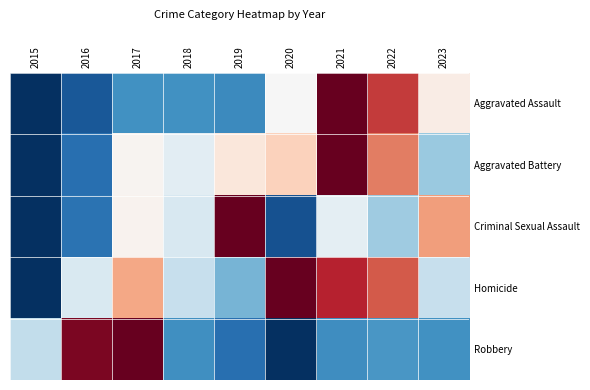

What is the spread (max minus min) of values at 2020?

1.0